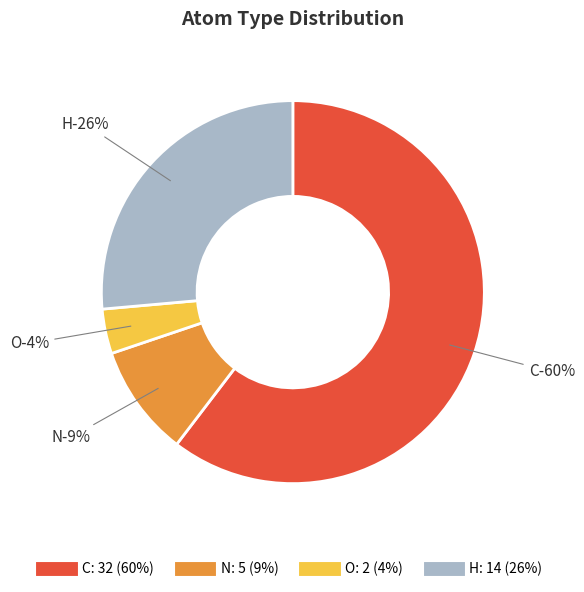

What portion of the pie excludes N?

90.6%